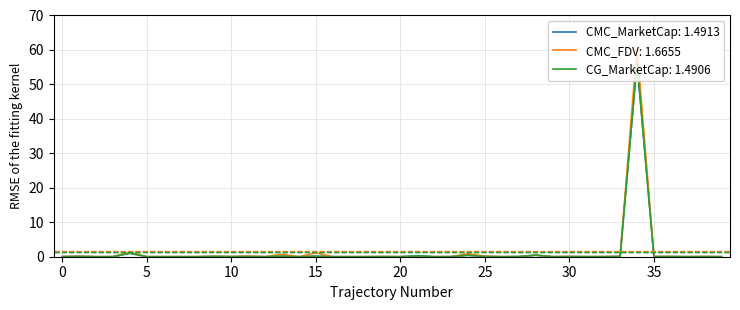

Which series has the widest spread of values?

CMC_FDV: 1.6655